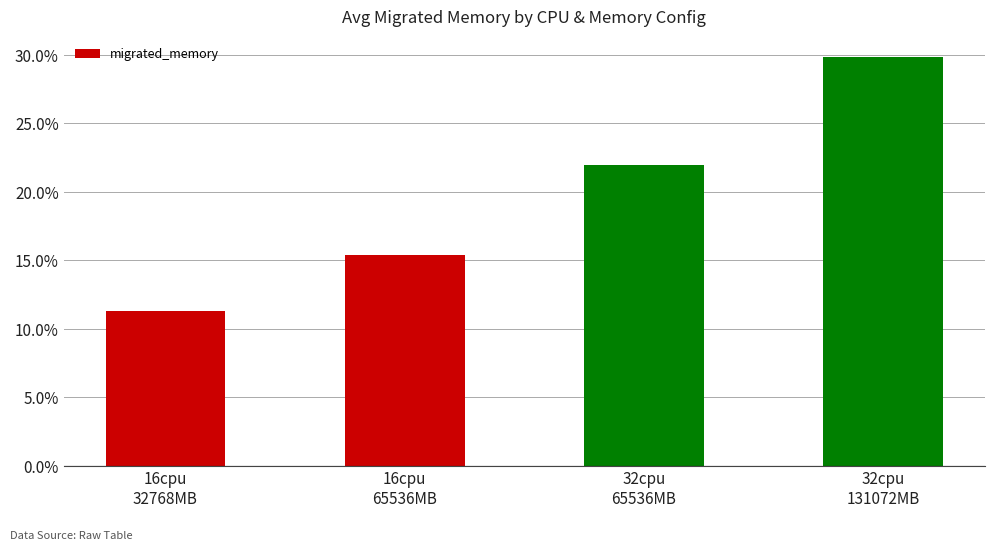

What is the label of the 2nd bar from the left?

16cpu
65536MB